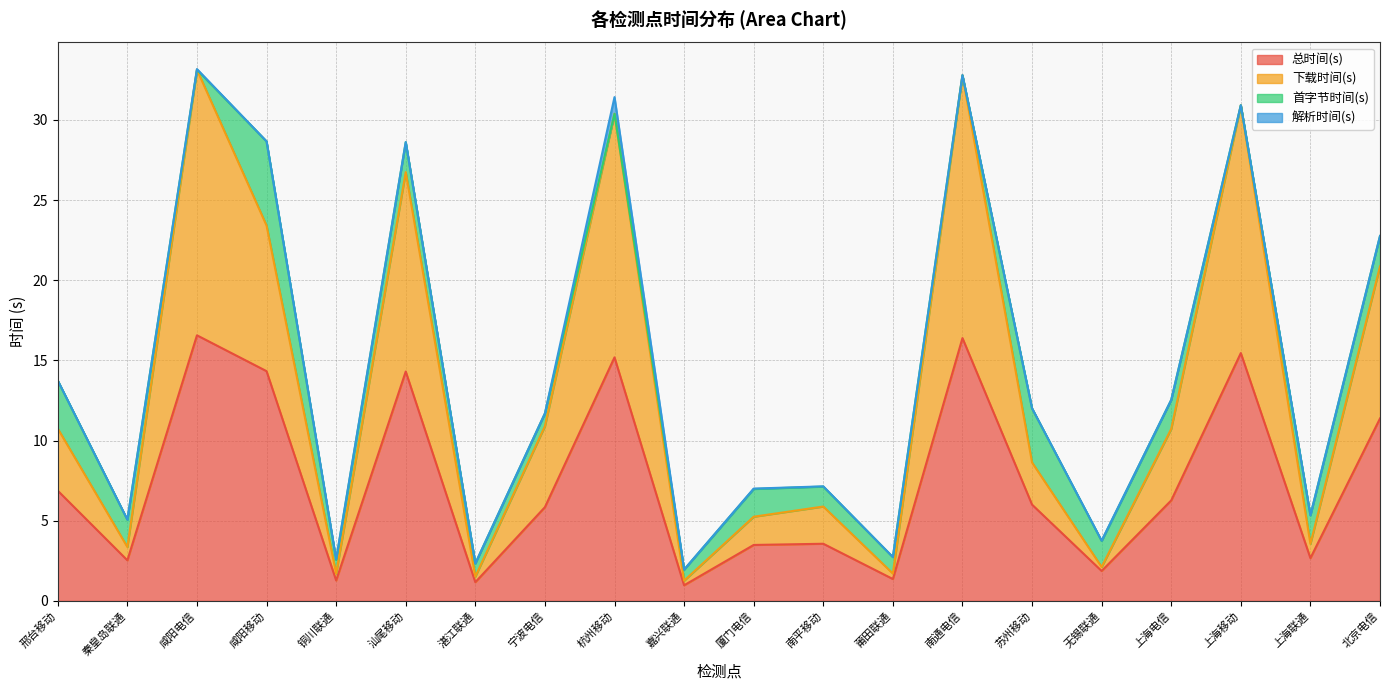

What is the minimum value for 总时间(s)?

1.0